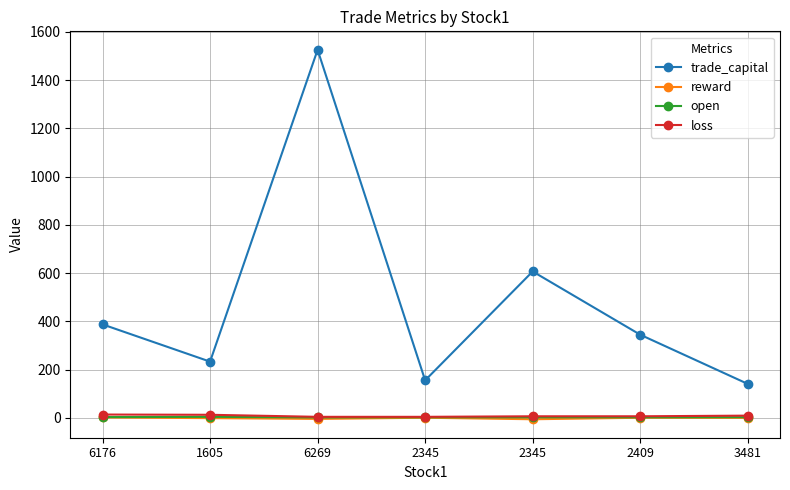

Rank the series by their maximum value, from lowest to highest.

reward, open, loss, trade_capital